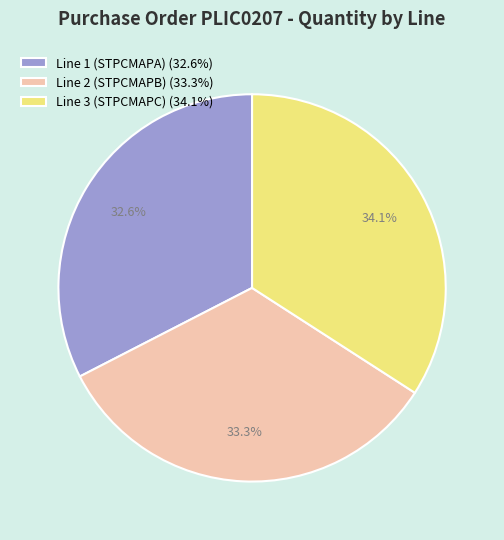

Does Line 3 (STPCMAPC) represent more than half of the total?

No